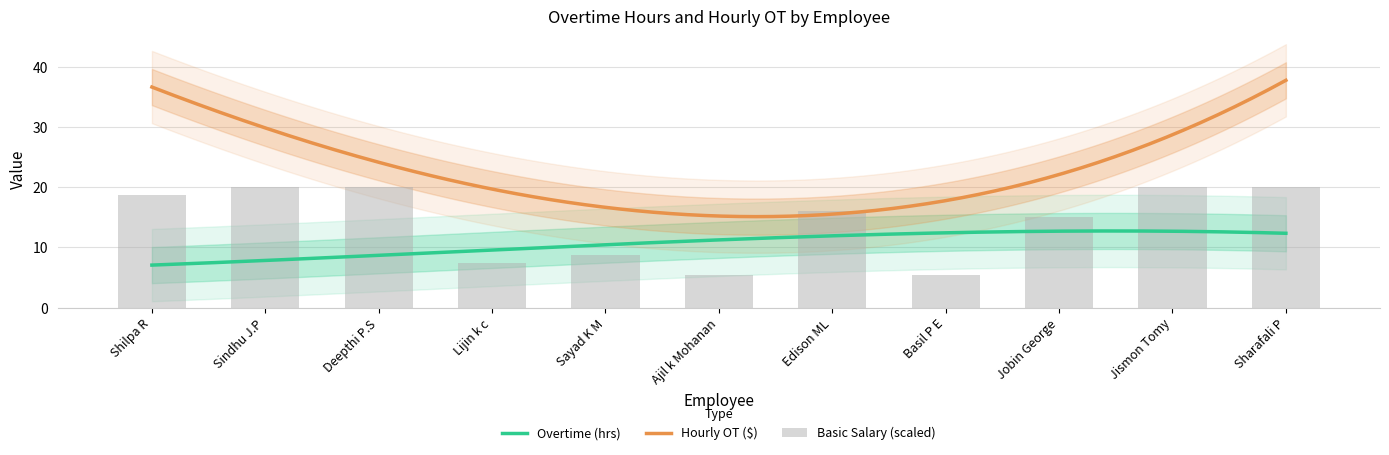

True or false: Hourly OT ($) and Overtime (hrs) cross at least once.

False